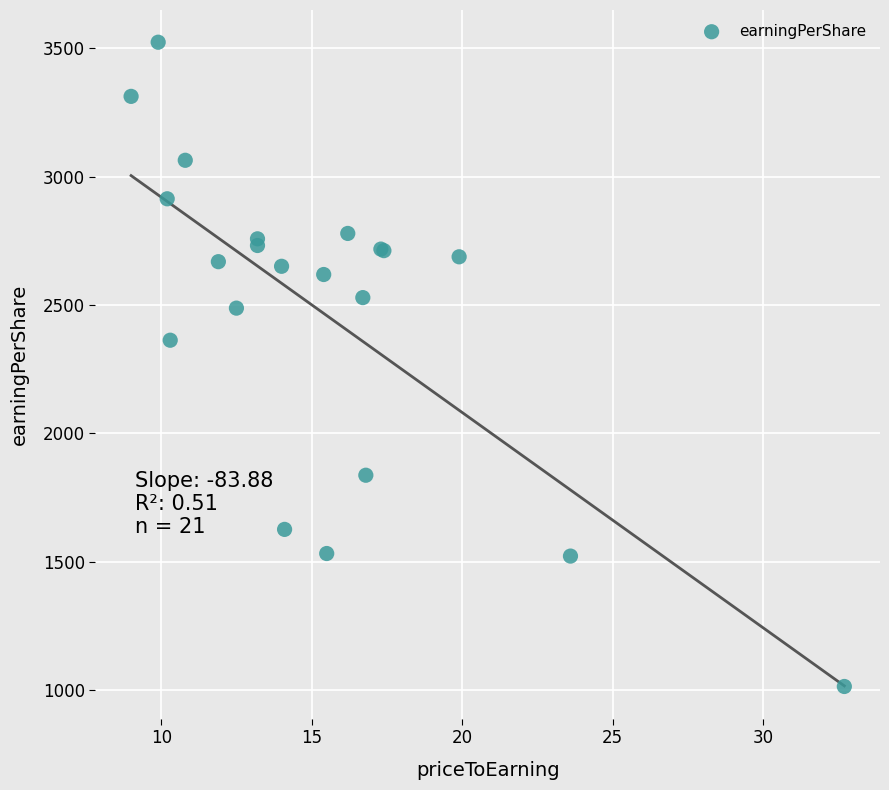

What Y value in the scatter plot is closest to 2269?

2363